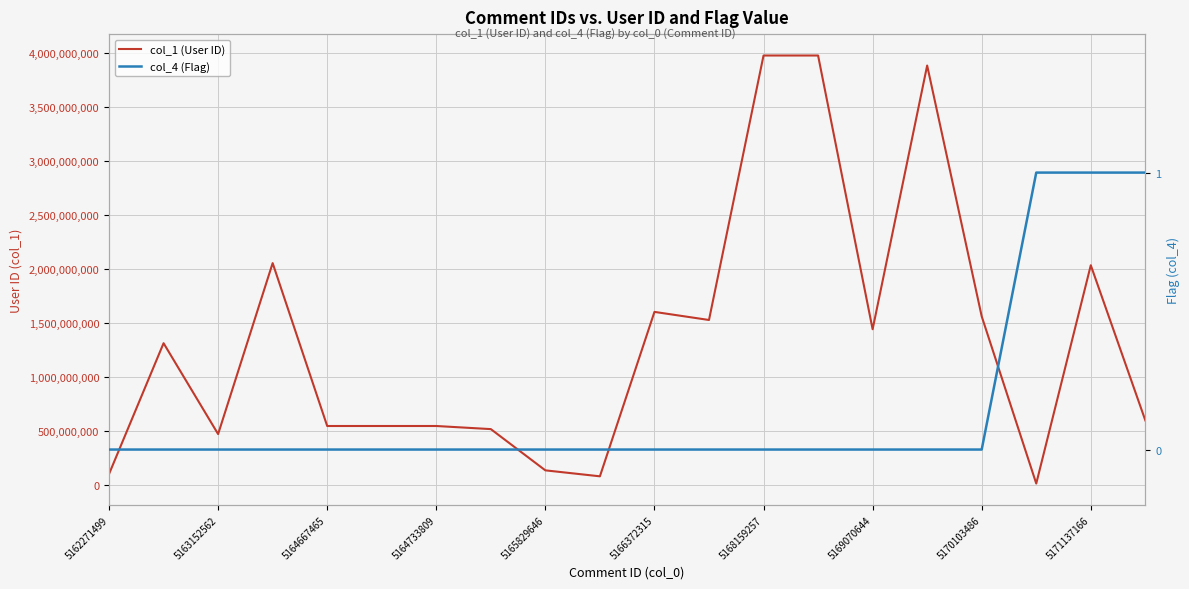

What is the spread (max minus min) of values at 5170103486?

1560316056